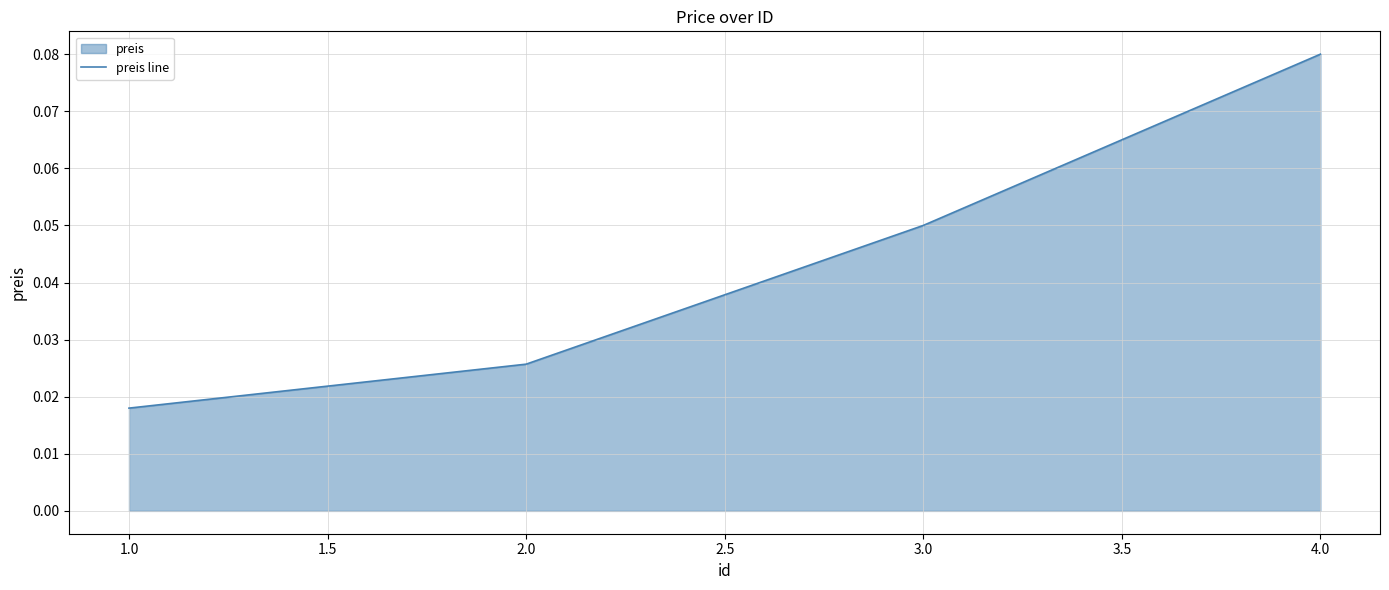

Reading left to right, what are all the values shown in this chart?

0.0	0.0	0.1	0.1